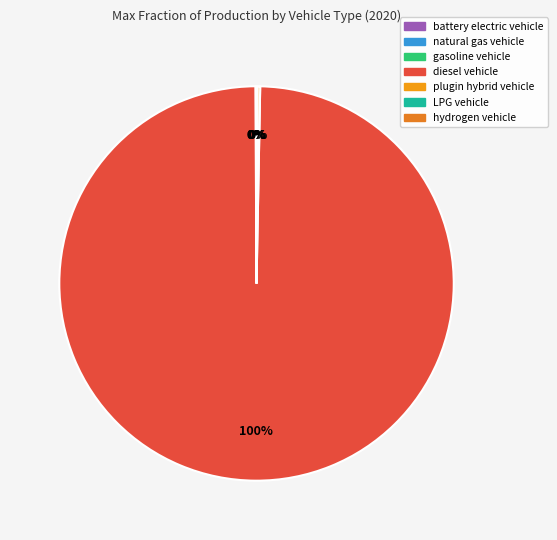

Which slice represents more than half of the pie?

diesel vehicle